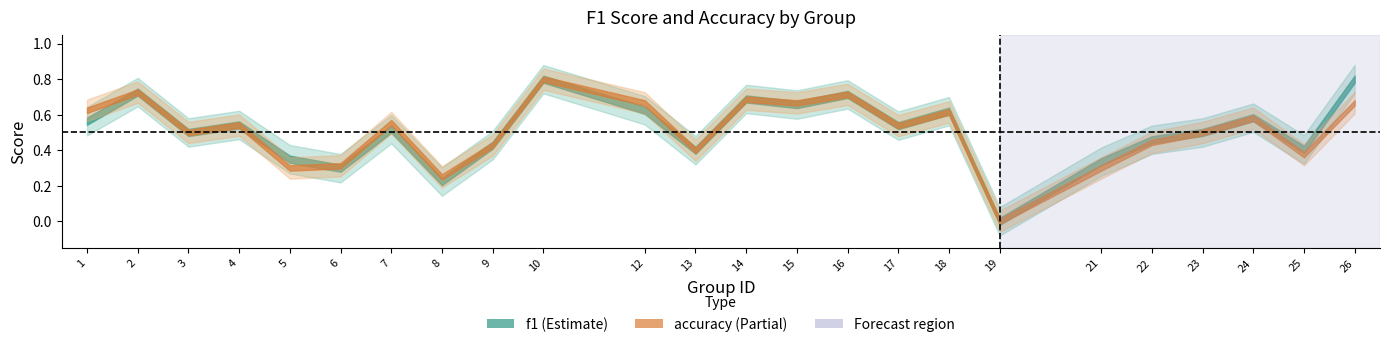

What is the approximate value of f1 at 23?

0.5